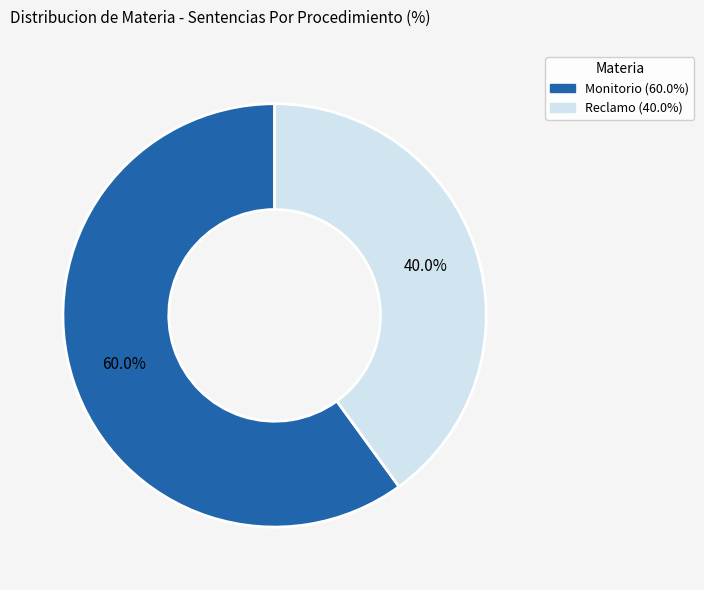

Rank the categories by value from highest to lowest.

Monitorio, Reclamo